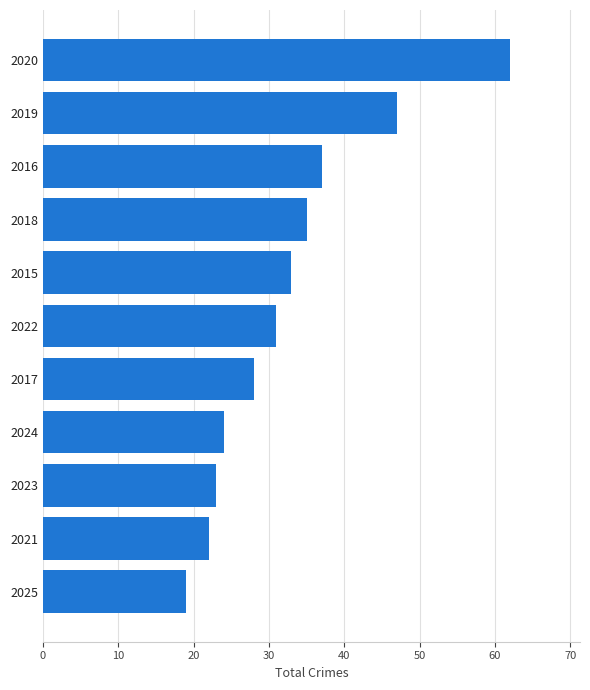

Where is the data nearest to the value 40?

2016